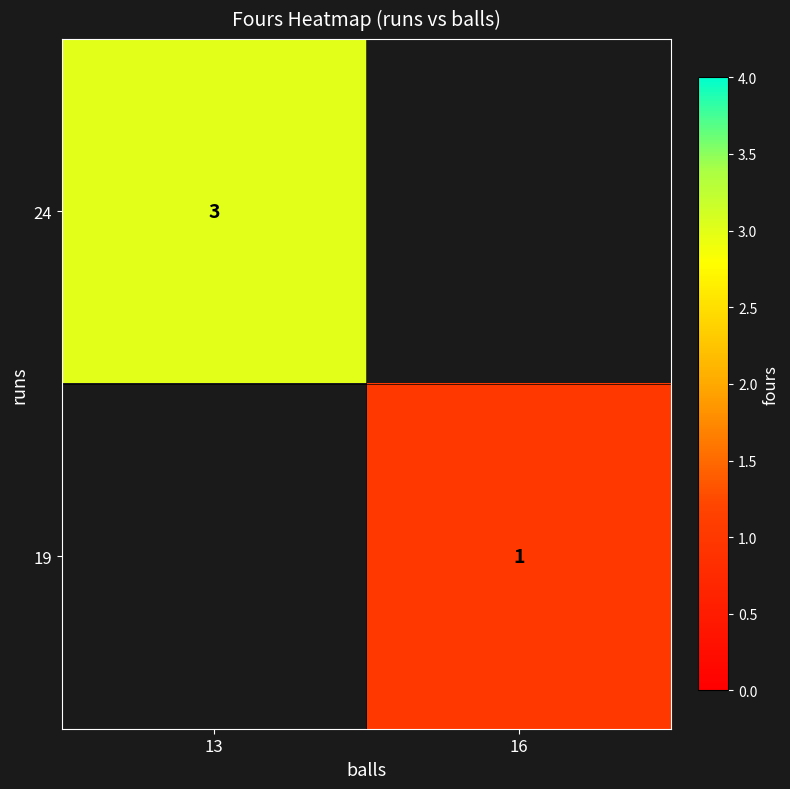

True or false: 24 has a value of 1 at 13.

False